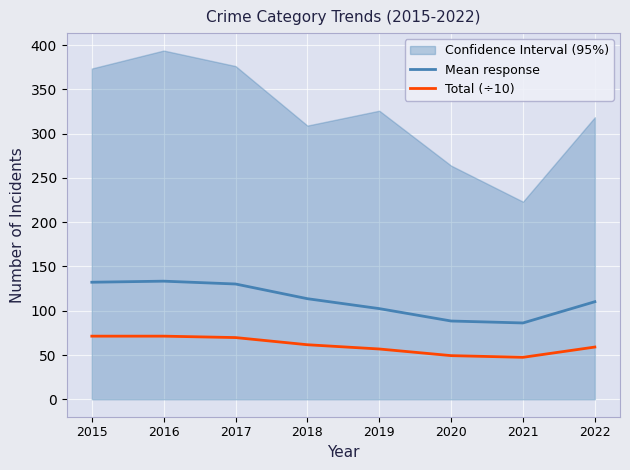

Which category has the highest value in the Total (÷10) series?

2015